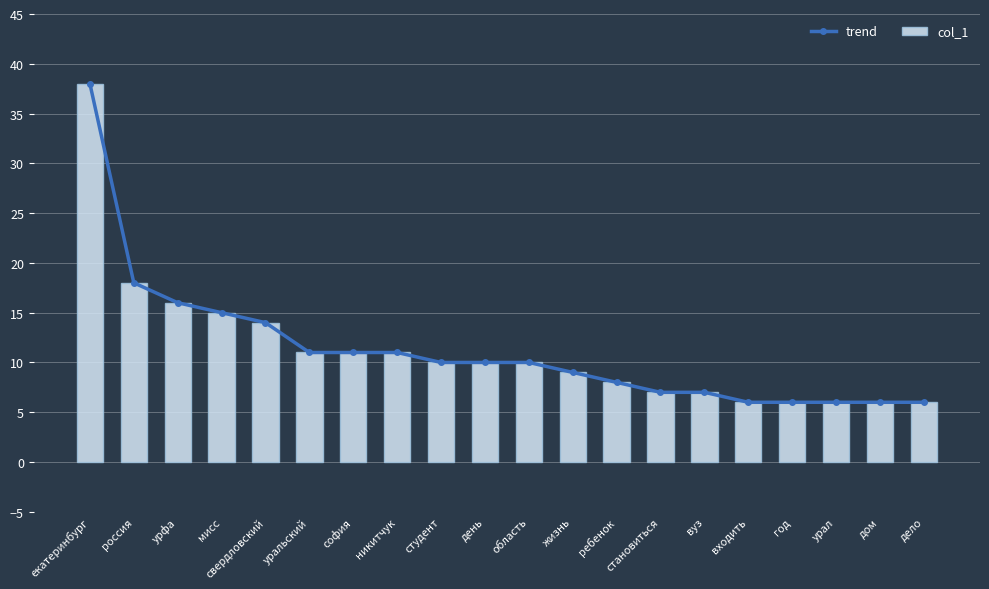

What is the label of the 16th bar from the right?

свердловский